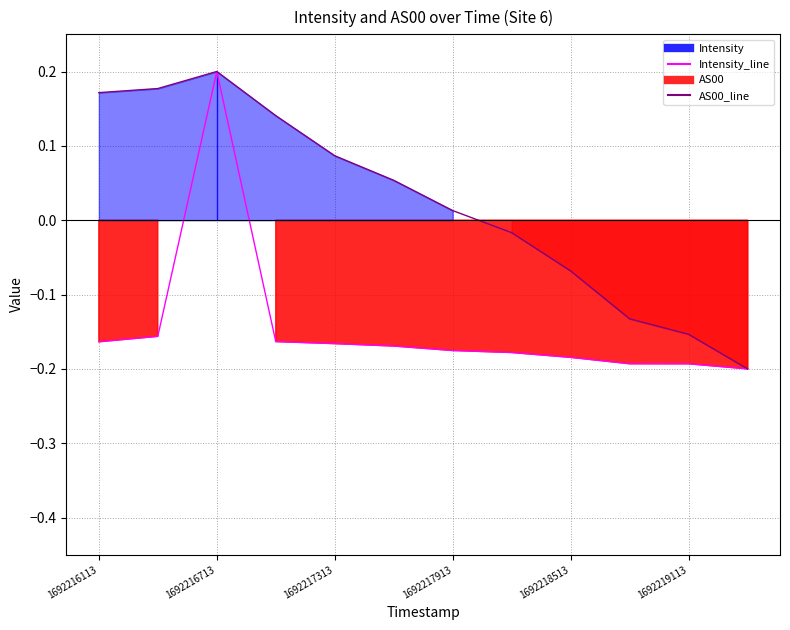

Rank the series by their maximum value, from lowest to highest.

Intensity_line, AS00_line